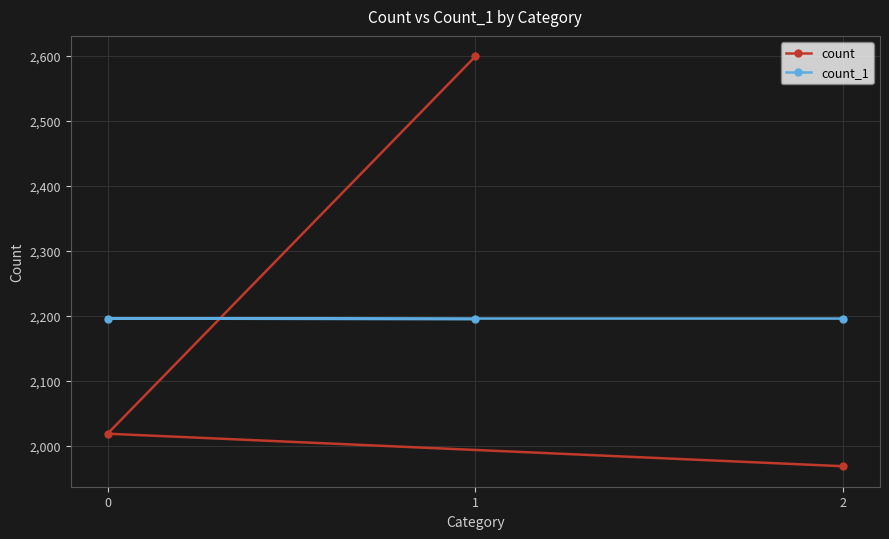

What is the label of the 3rd point from the left?

2